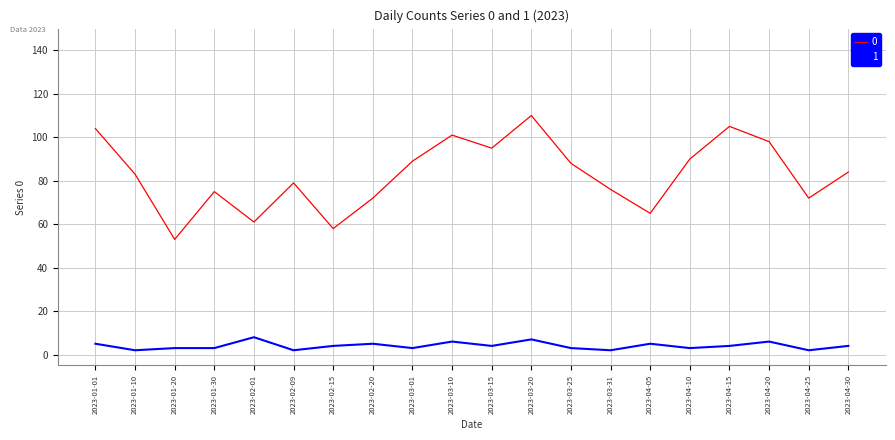

What is the greatest value displayed?

110